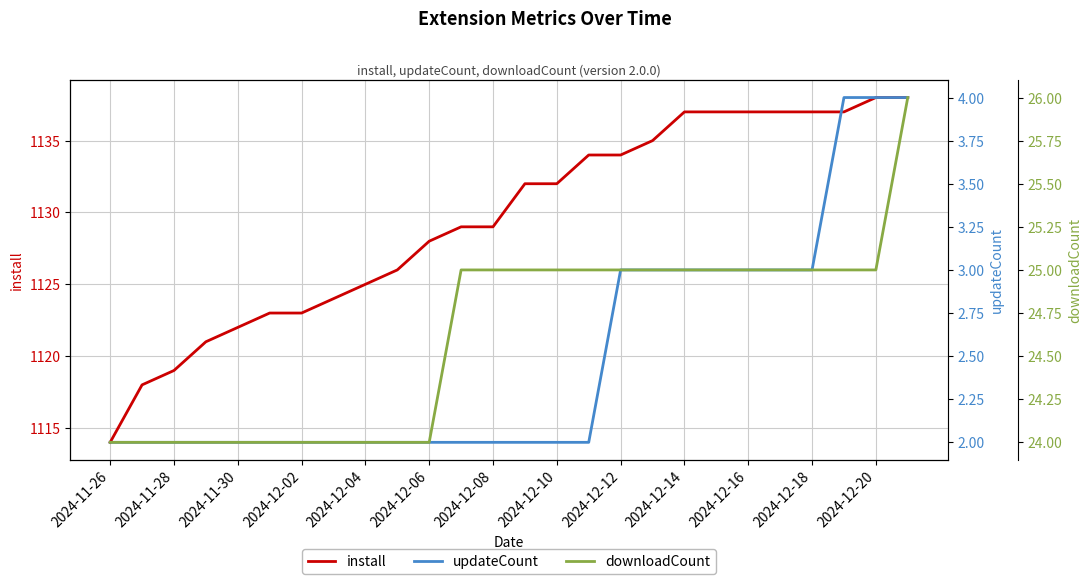

How many distinct data groups are displayed?

3